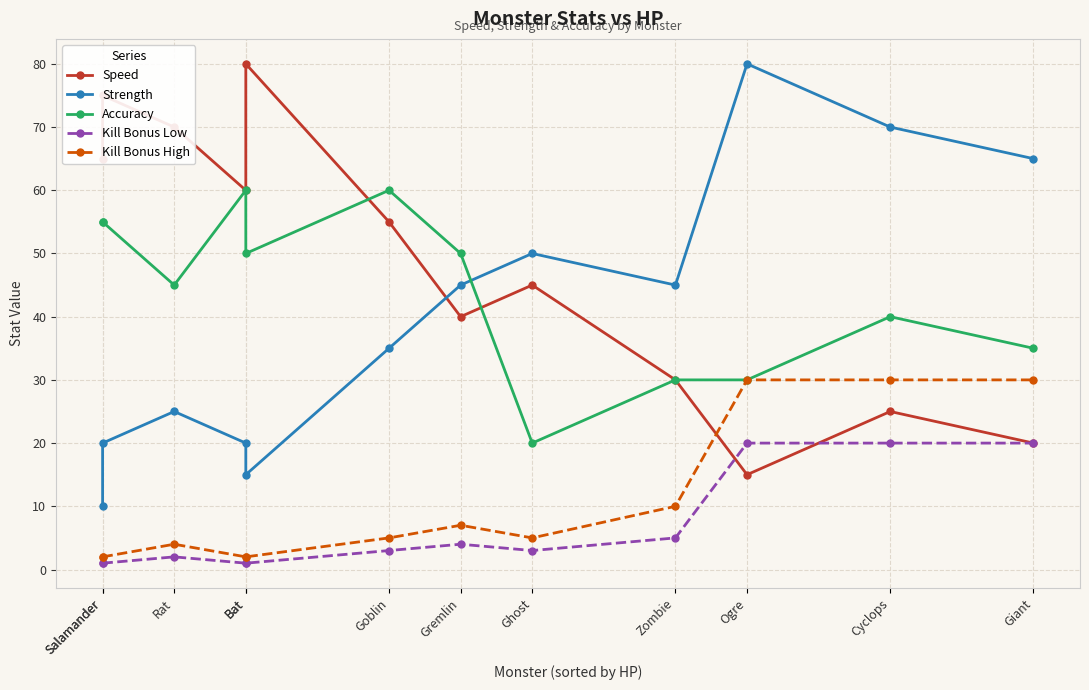

What is the total value across all series at Bat?

143